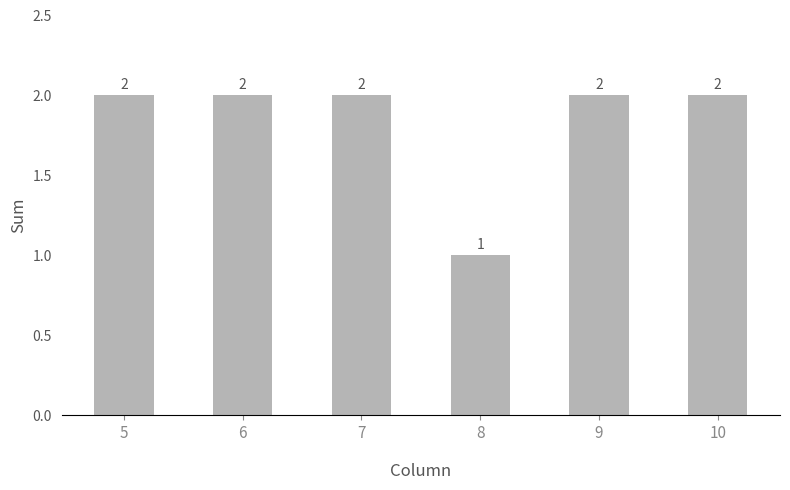

What is the ratio of the value at 5 to the value at 9?

1.0